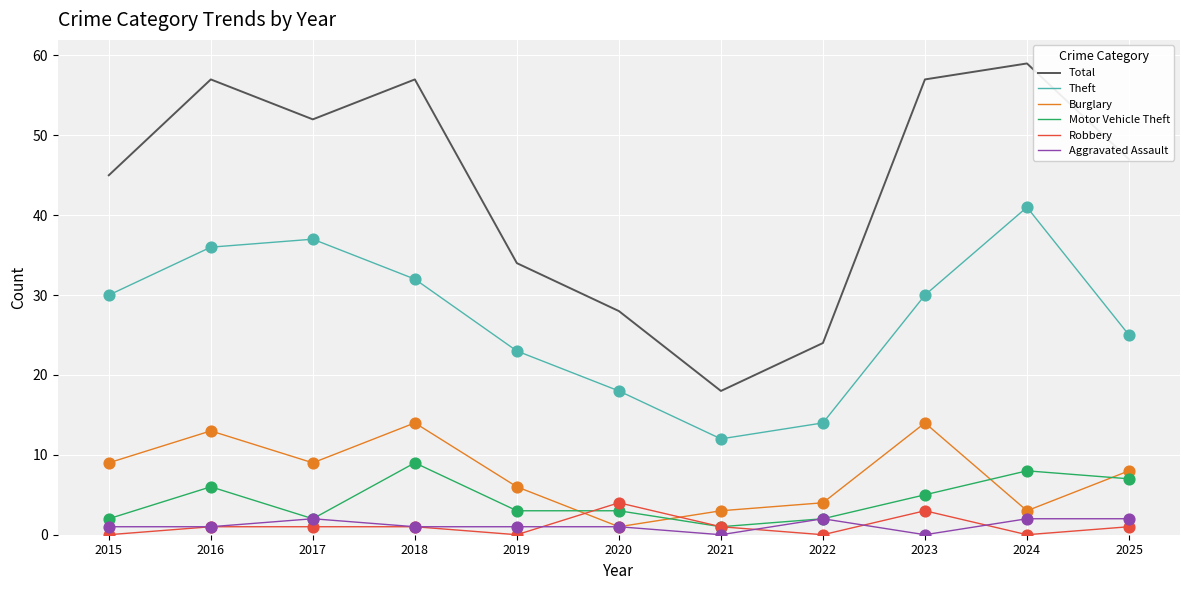

Is the value of Motor Vehicle Theft at 2022 greater than the value of Total at 2025?

No